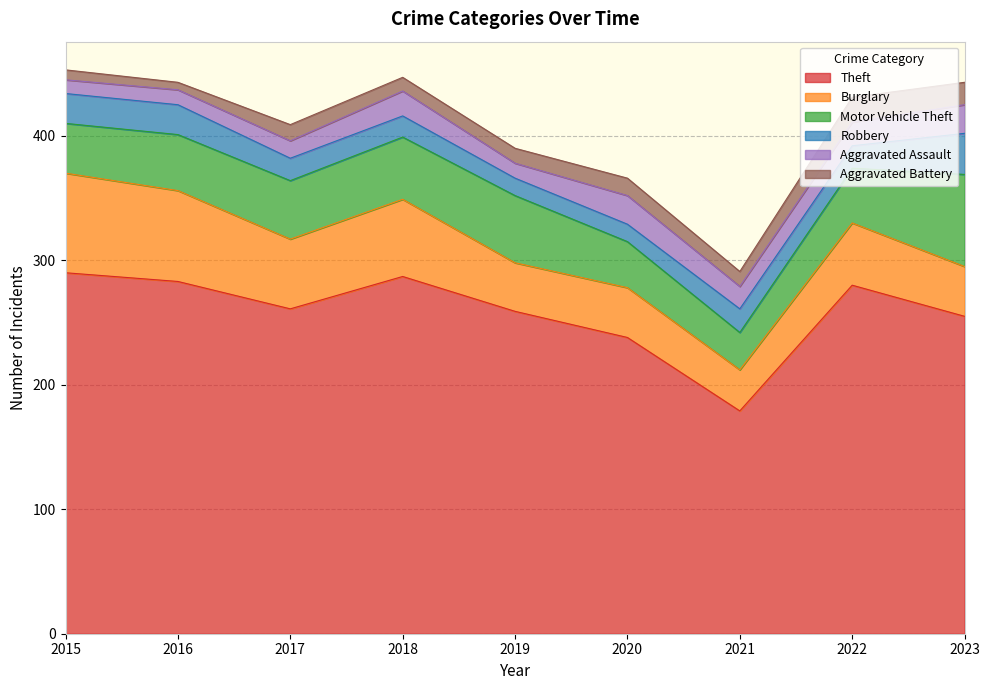

At how many categories does at least one series exceed 162?

9